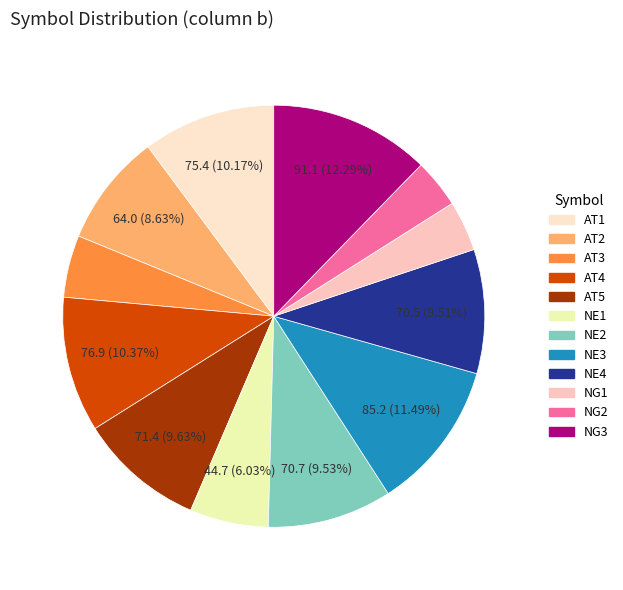

How many segments does this pie chart have?

12